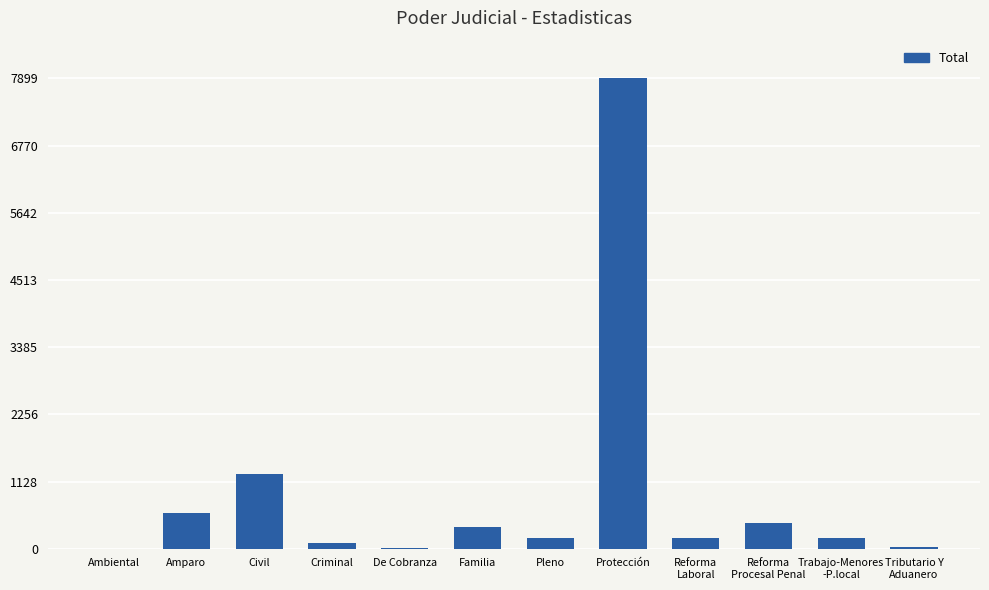

Which label corresponds to the largest value in the chart?

Protección